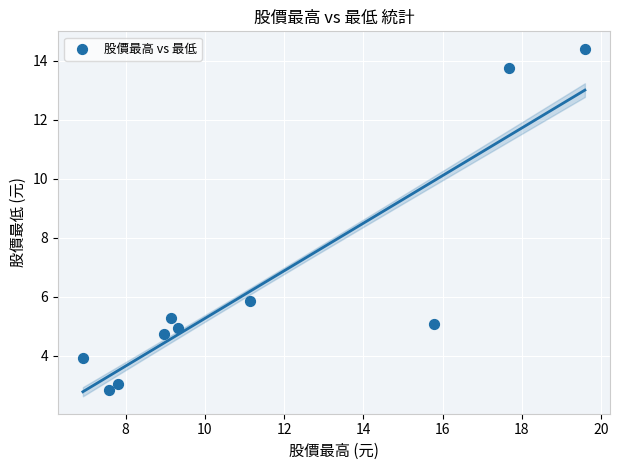

What is the average X value?

11.4